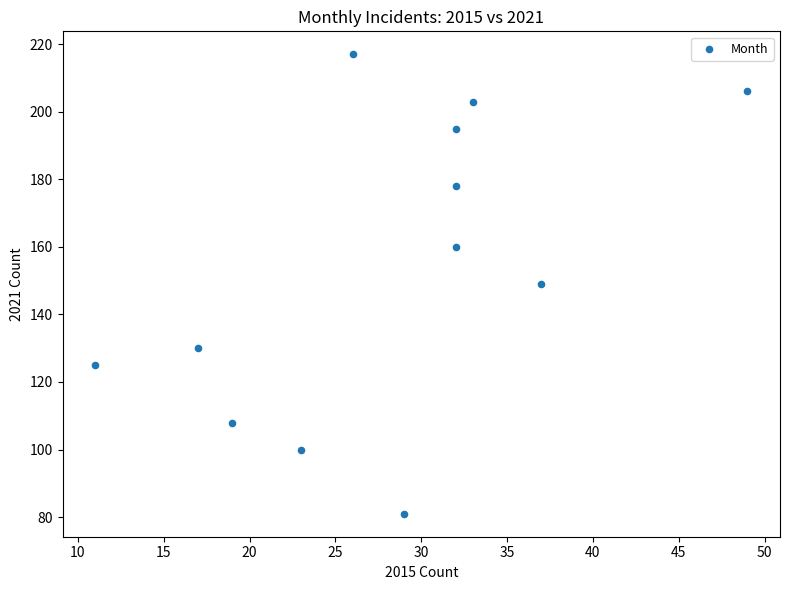

What is the average X value?

28